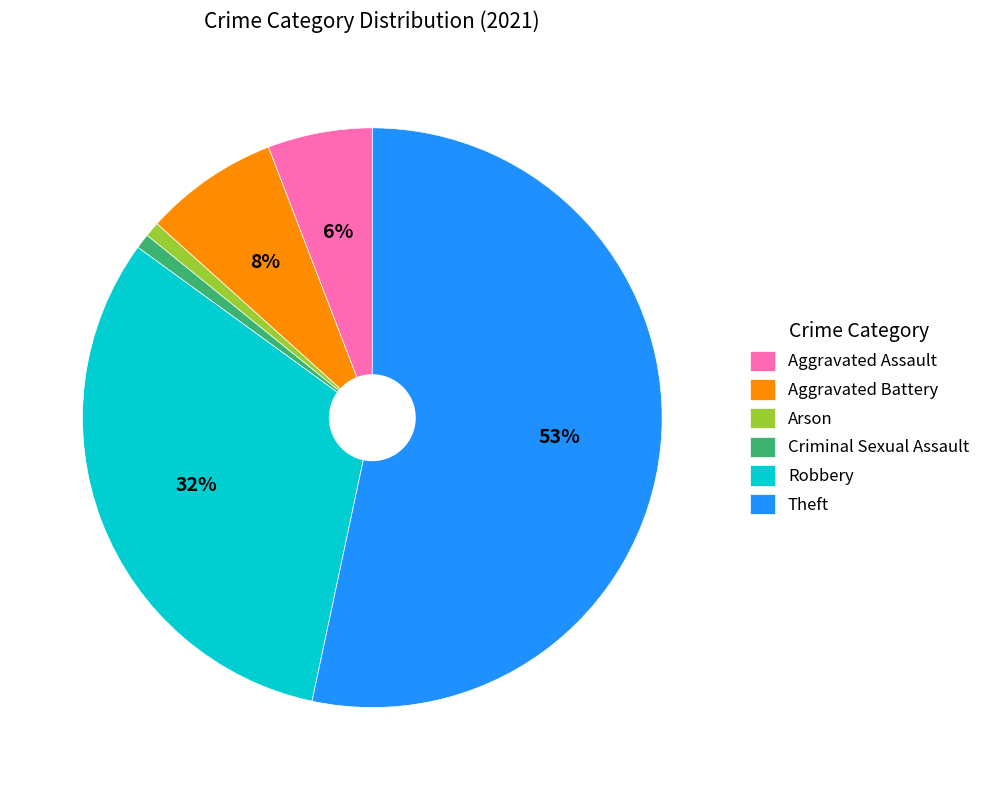

Do Aggravated Assault and Theft together represent more than half of the pie?

Yes